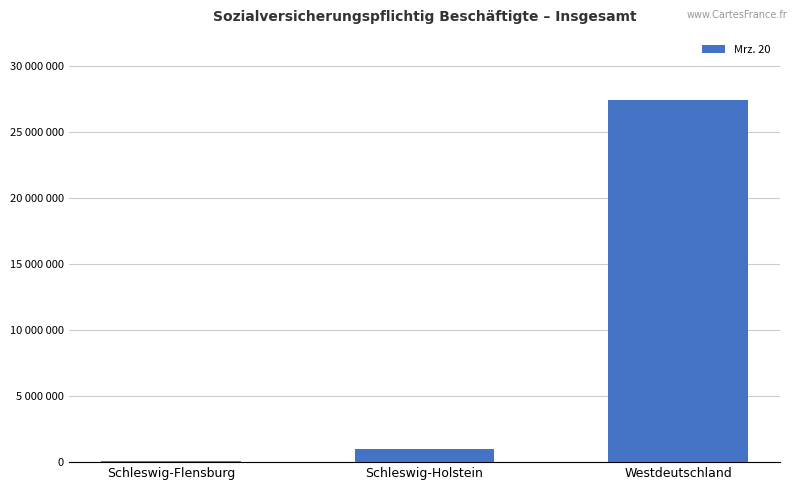

Are the bars horizontal?

No